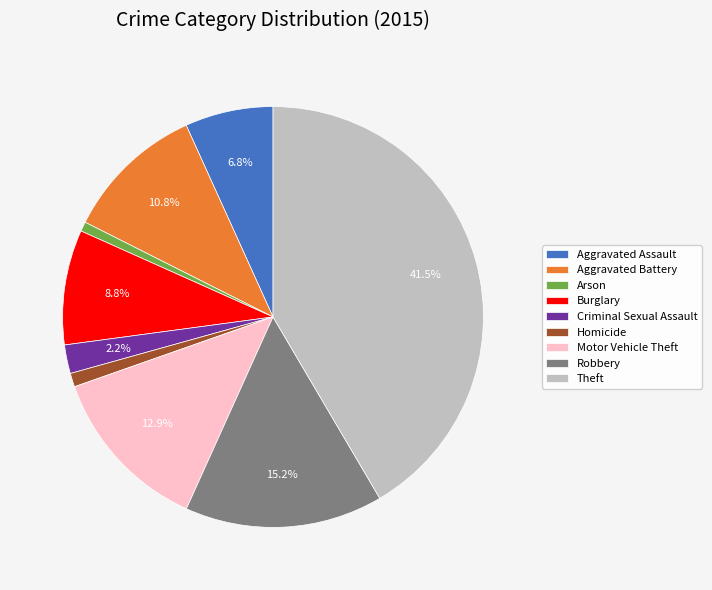

Approximately how many times larger is the value at Criminal Sexual Assault compared to Robbery?

0.1